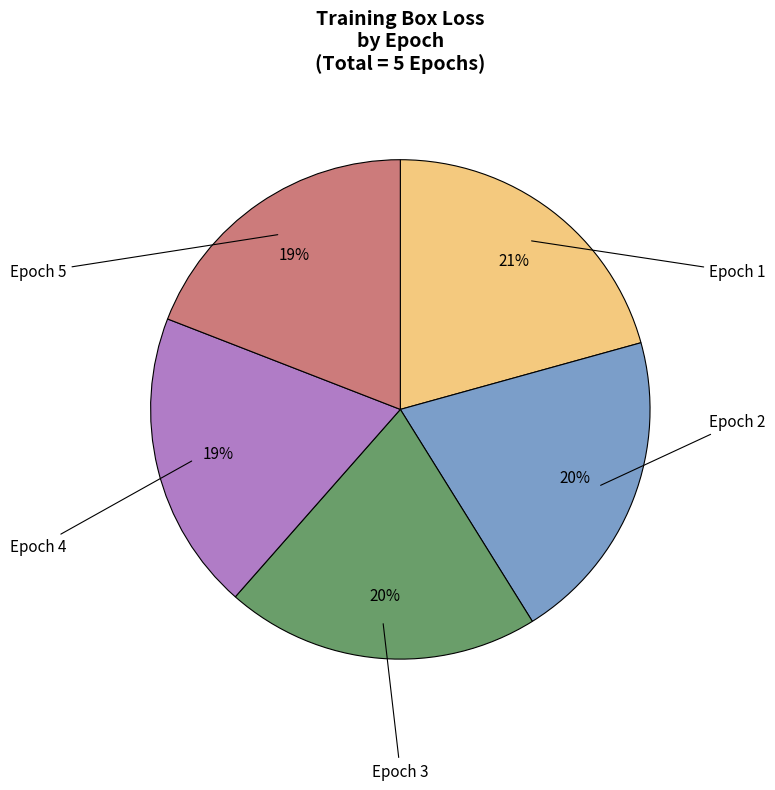

Is the sum of Epoch 5 and Epoch 3 greater than half?

No